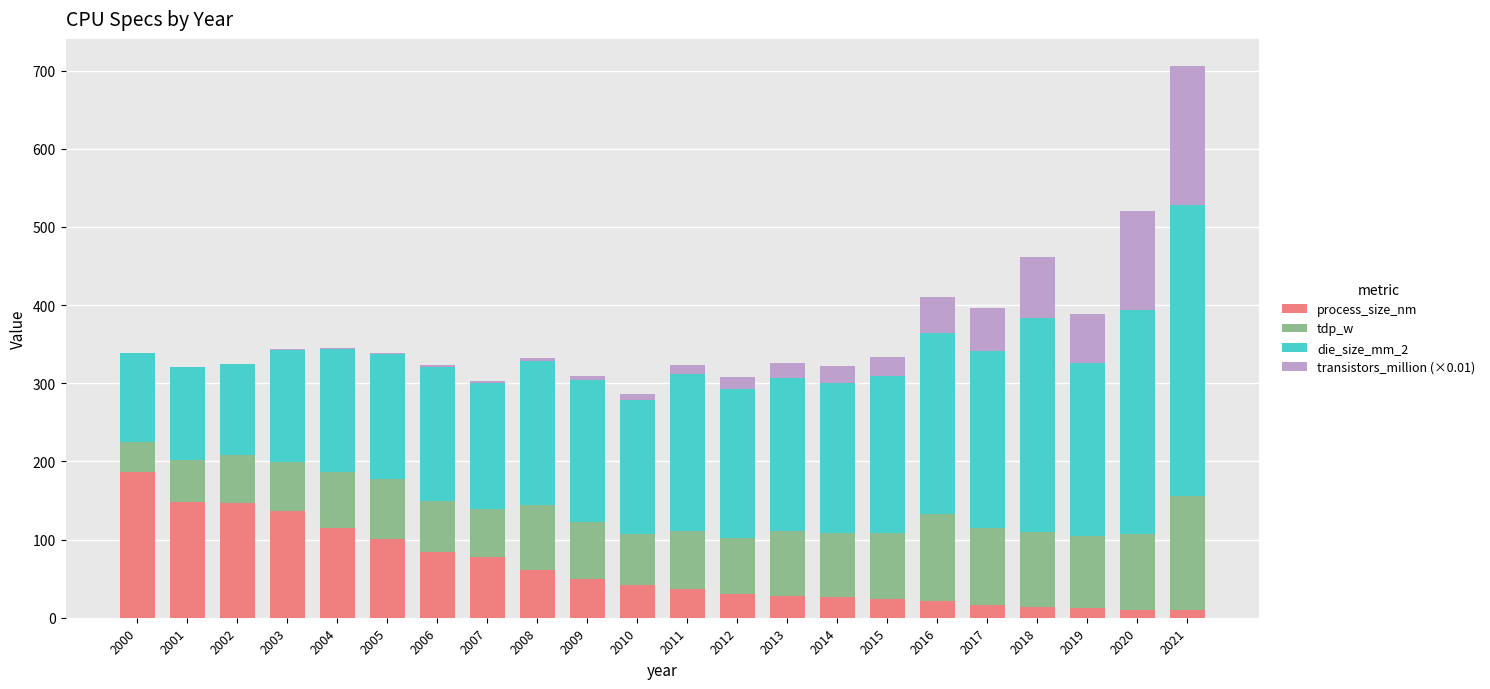

How many data points in process_size_nm are above 41?

11